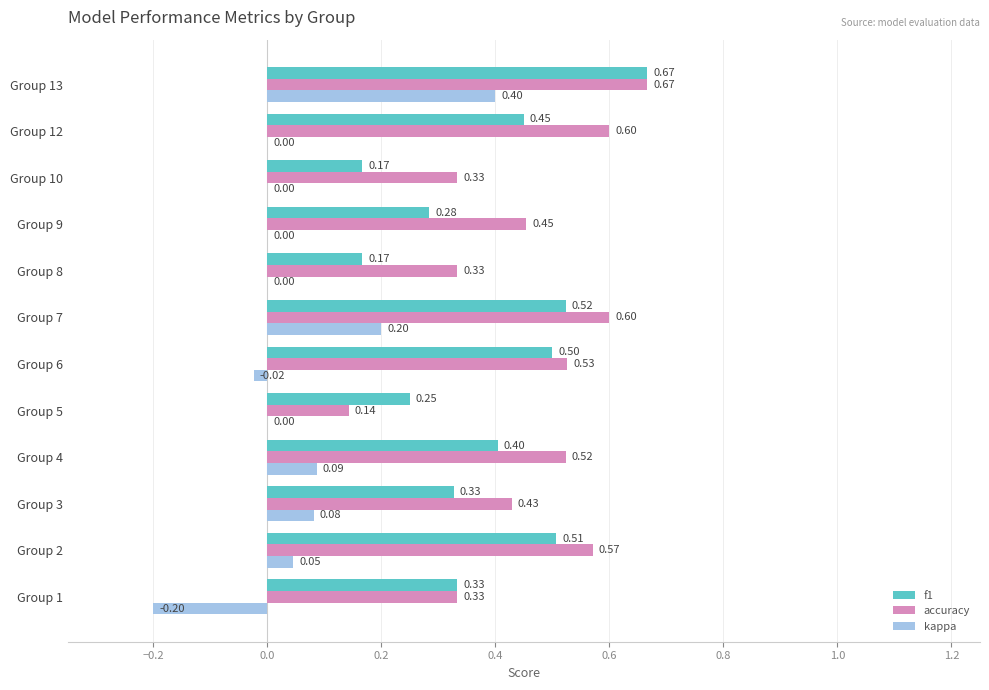

Between Group 8 and Group 9, which series saw the biggest shift?

accuracy